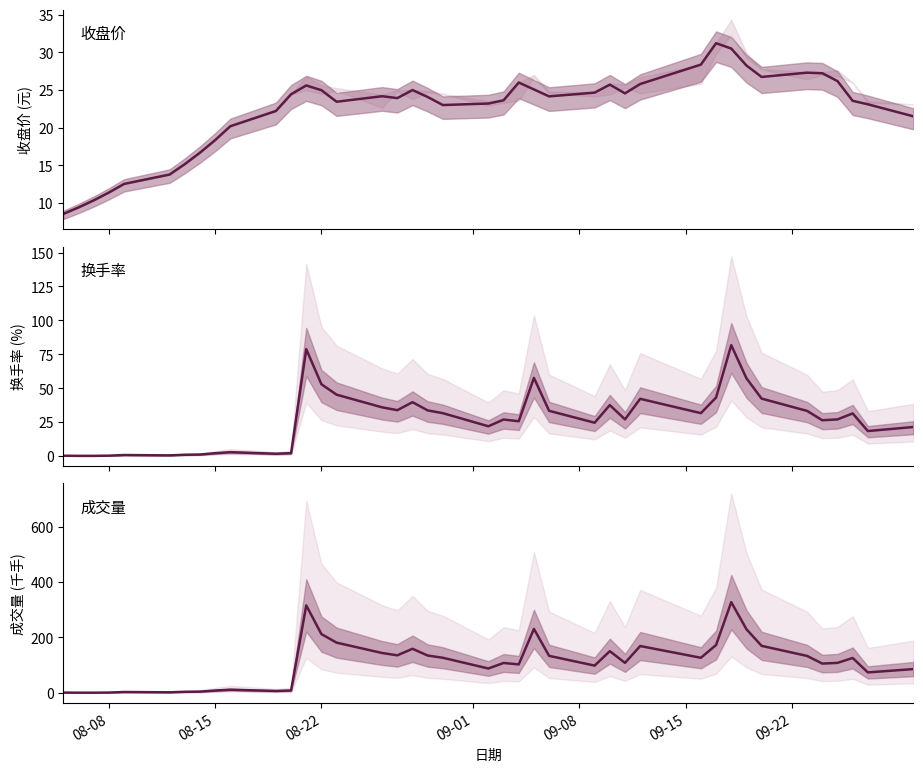

What is the value of the 换手率 point at the 37th from the left?

27.0